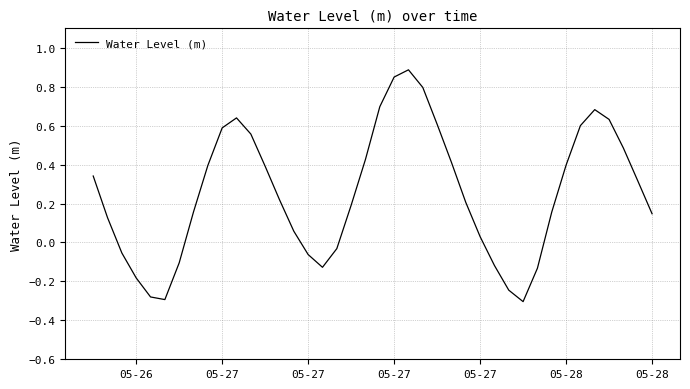

What is the difference between the maximum and minimum values?

1.2